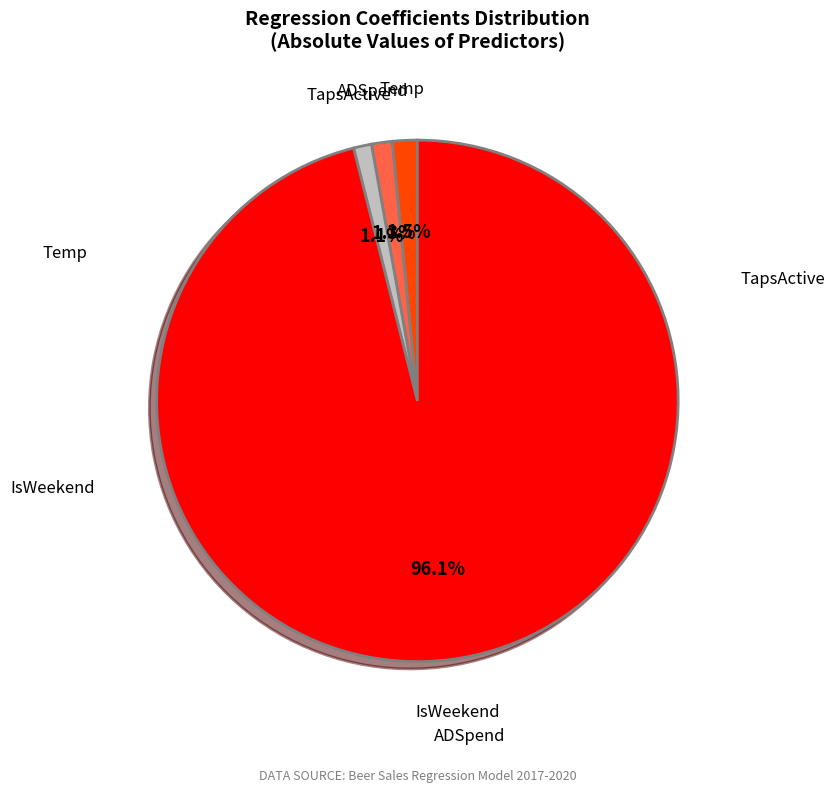

Does any single category account for the majority?

Yes